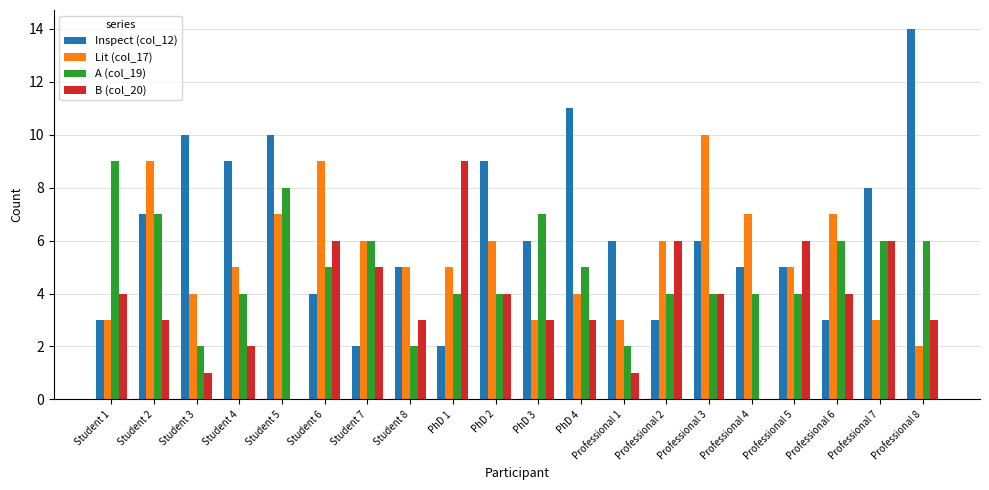

Is it true that Inspect (col_12) equals 7 at Student 2?

True